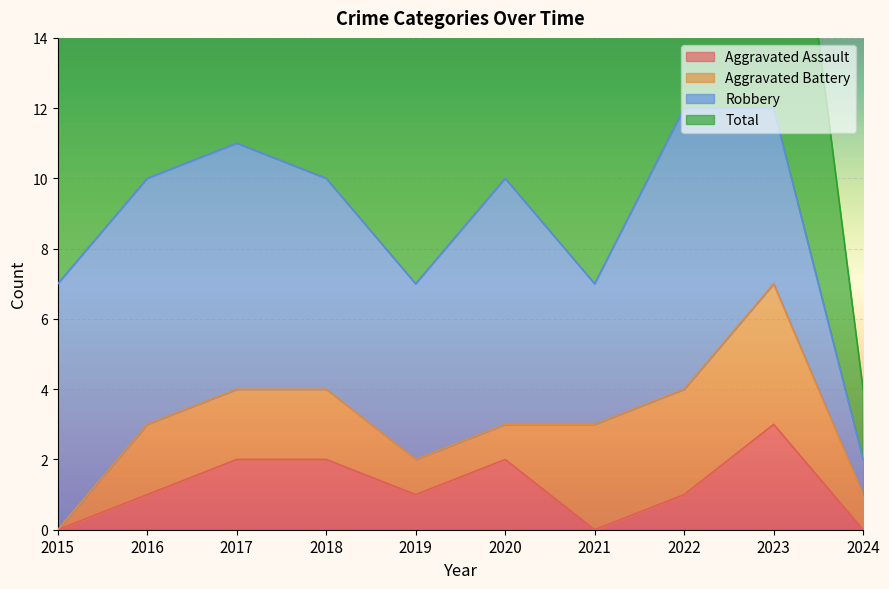

True or false: Total and Aggravated Assault intersect in this chart.

False